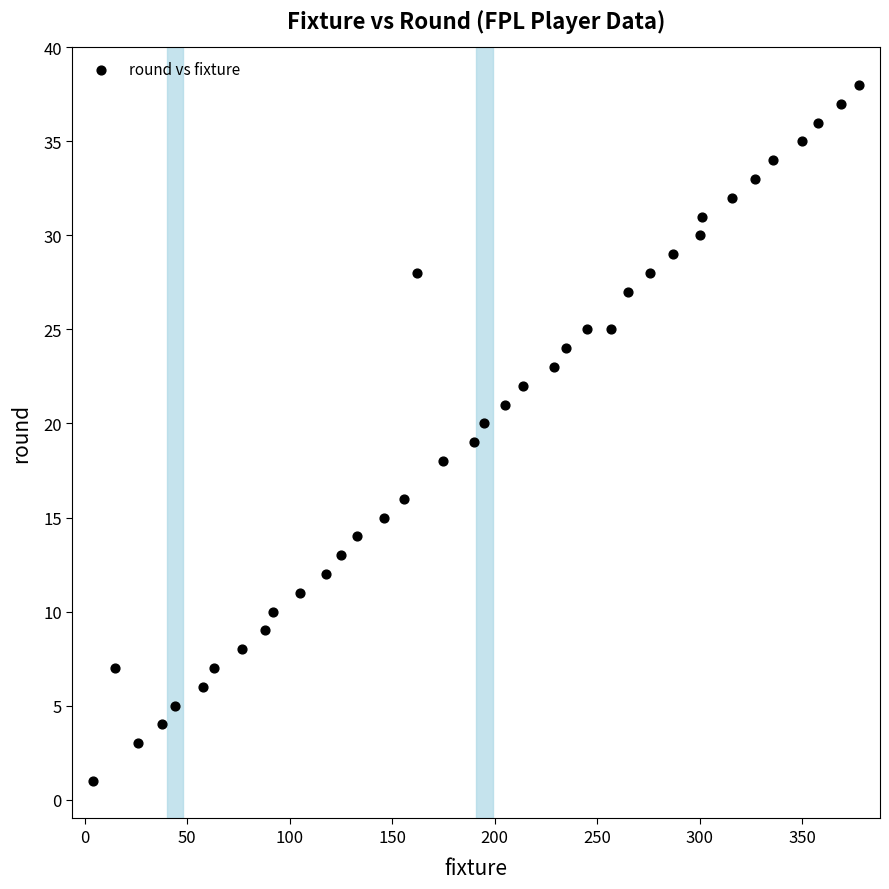

What is the range of Y values (max minus min)?

37